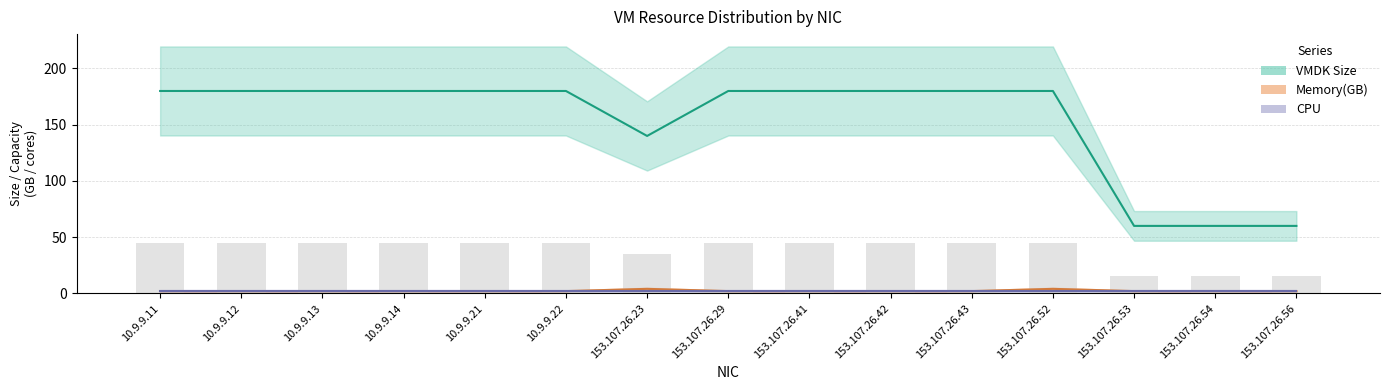

Where is Memory(GB) nearest to the value 3?

10.9.9.11